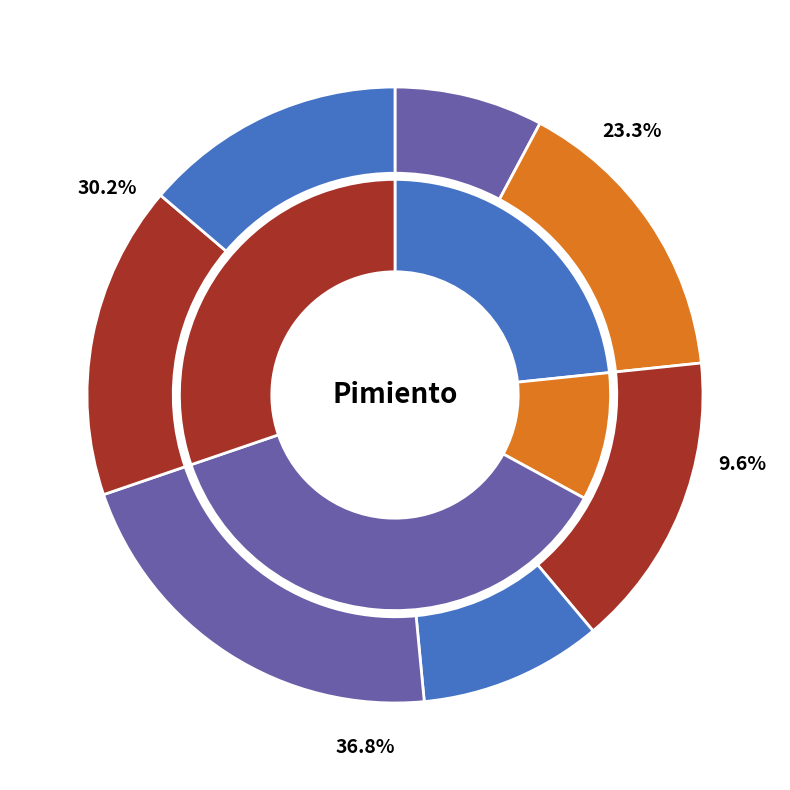

To the nearest percent, what is the combined percentage of Zafiro amarillo and Morrón rojo?

31%